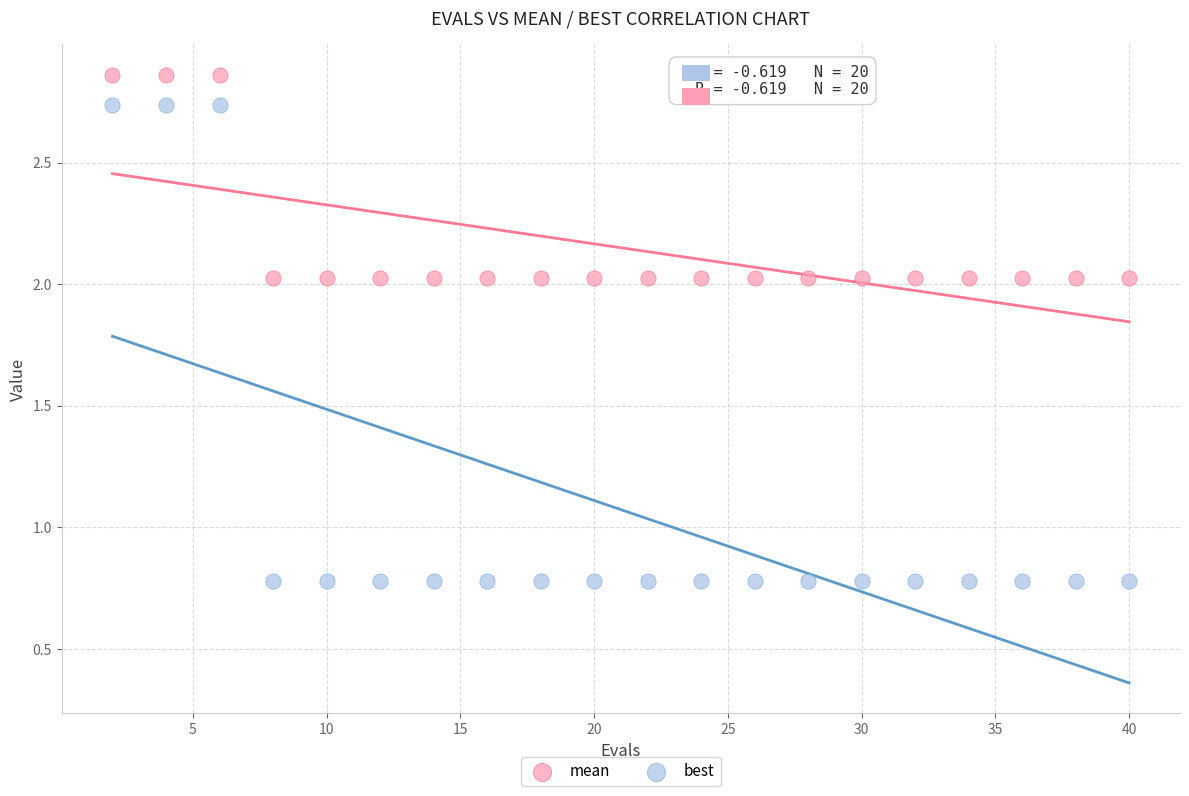

Which series reaches the minimum Y coordinate?

best